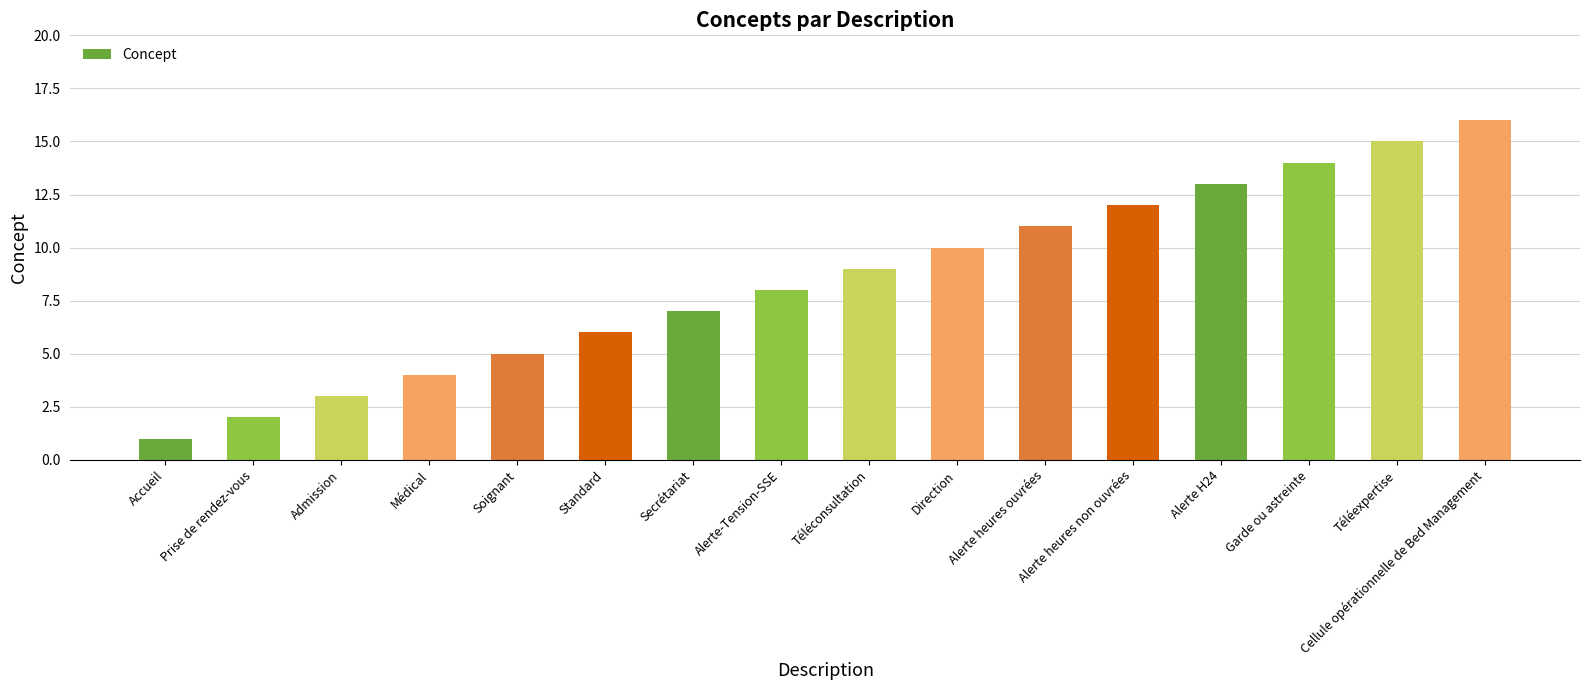

How many distinct data groups are displayed?

1